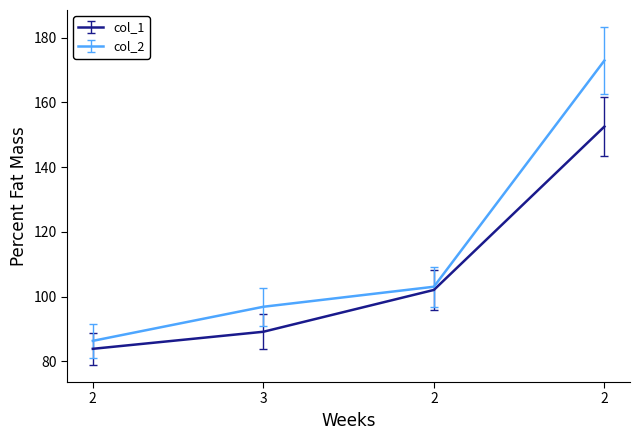

Where is col_2 nearest to the value 129?

2